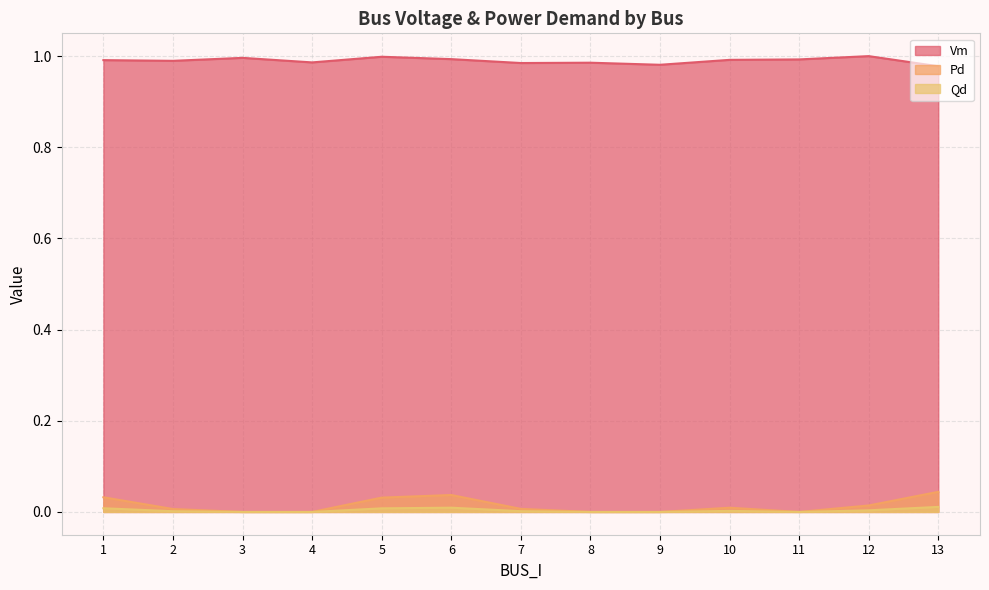

Where is the first local minimum for Vm?

2